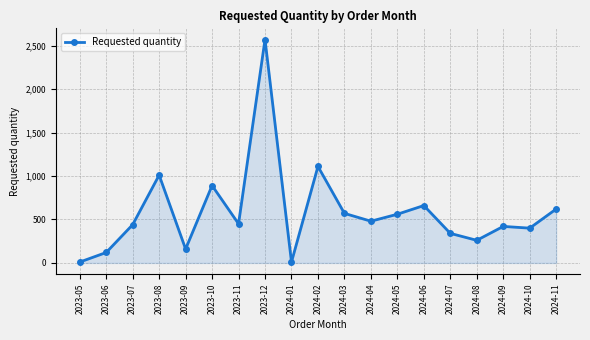

Does the chart have visible grid lines?

Yes